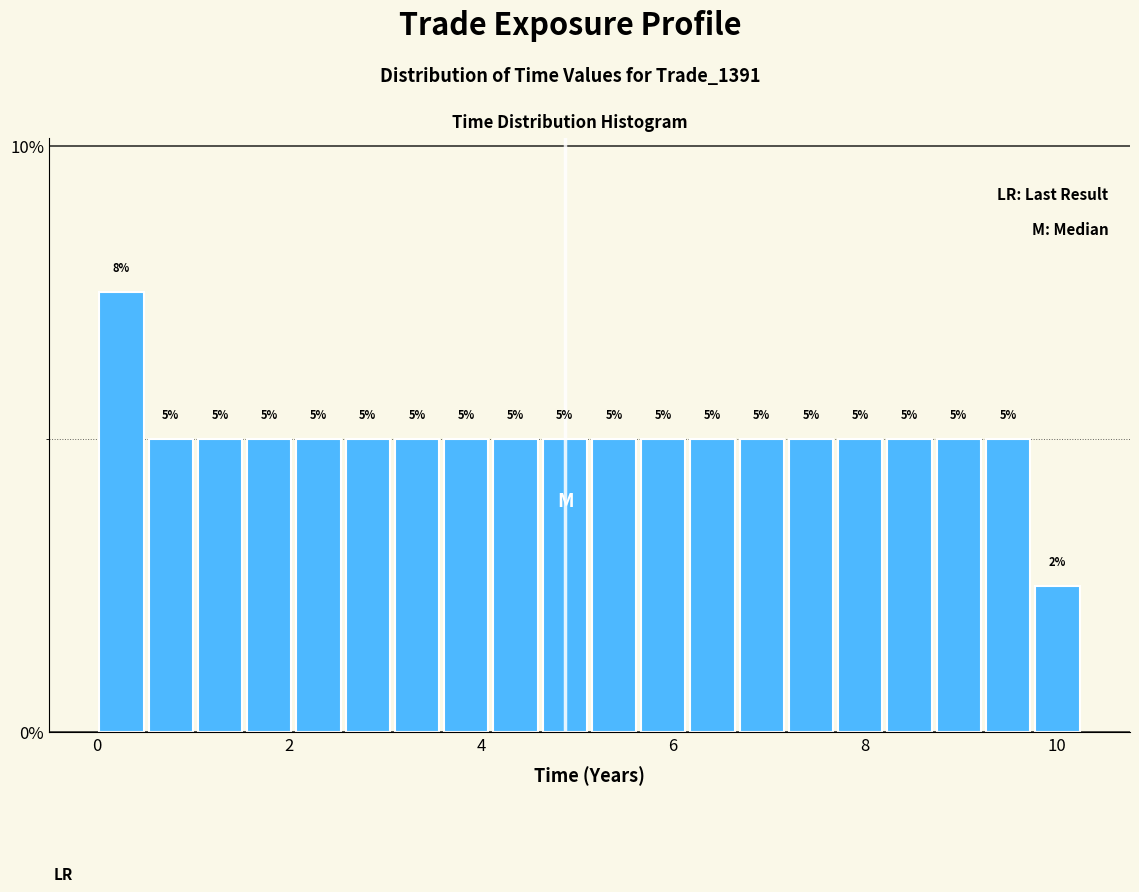

Read against the x-axis, roughly where is the centre of the tallest bar?

0.2